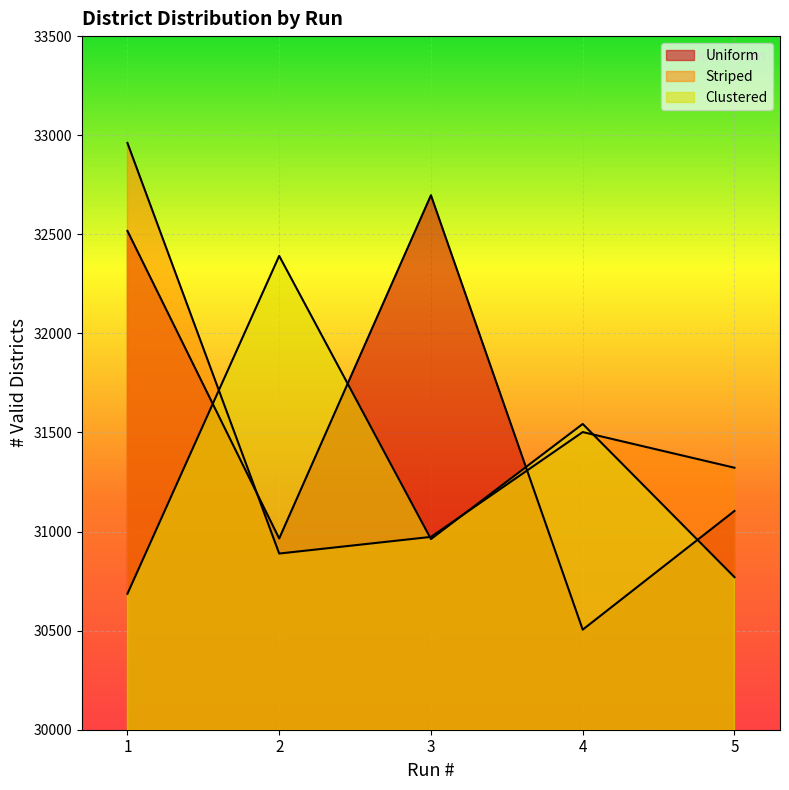

How many values in the Uniform series are below 31104?

2